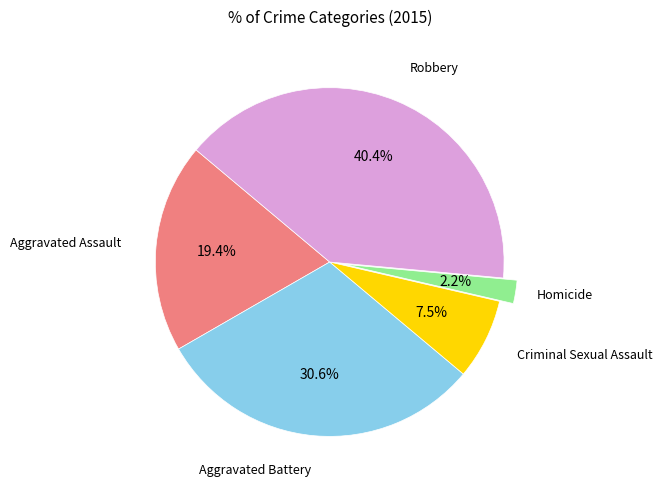

Is there any slice that represents more than half of the pie?

No